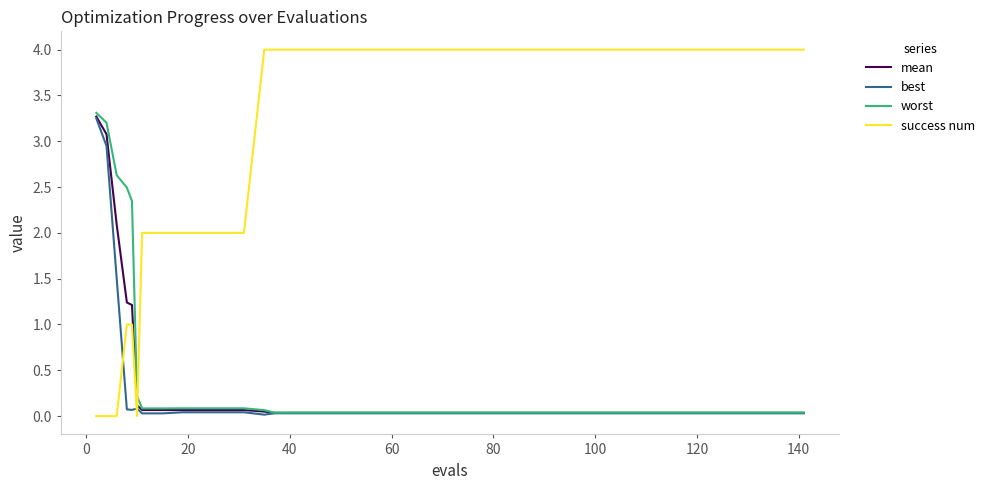

Which series has the largest range (max minus min)?

success num